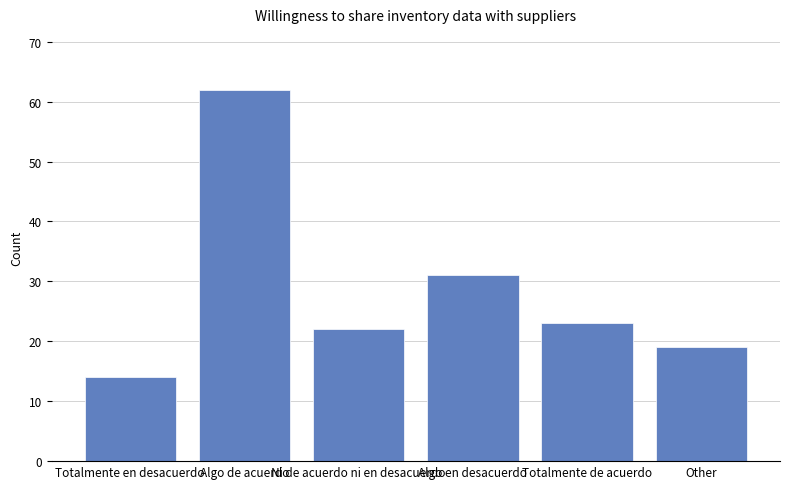

What is the value of the 5th bar from the left?

23